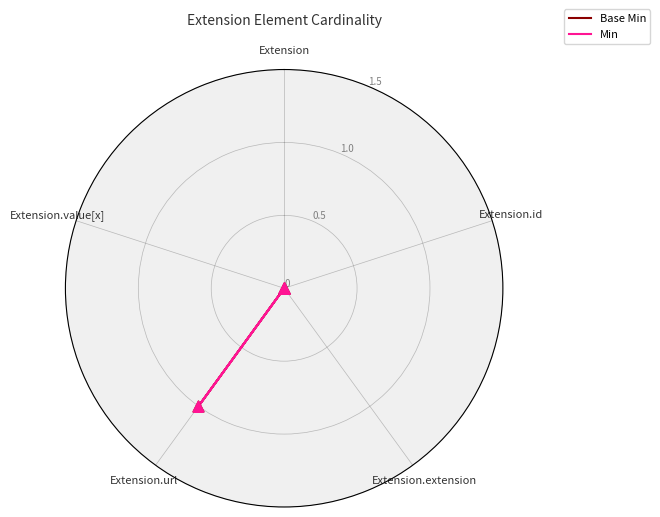

Is the value of Min at Extension.value[x] greater than the value of Base Min at Extension?

No